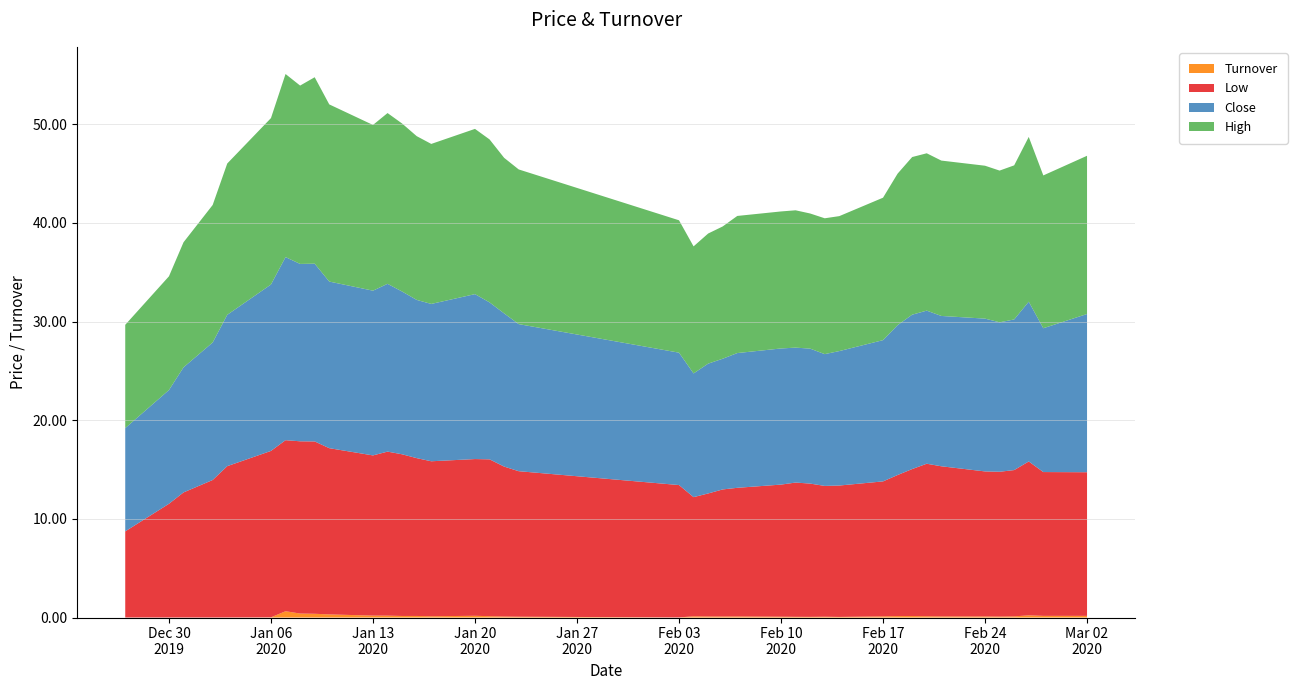

Reading left to right, list all the values displayed in this chart.

High: 10.5	11.5	12.7	13.9	15.3	16.9	18.6	18.1	18.9	18.0	16.8	17.3	17.0	16.6	16.2	16.8	16.5	15.8	15.7	13.4	12.9	13.2	13.4	13.9	13.9	13.9	13.7	13.8	13.7	14.4	15.4	16.0	15.9	15.8	15.5	15.4	15.6	16.7	15.5	16.0
Close: 10.5	11.5	12.7	13.9	15.3	16.9	18.6	18.0	18.0	16.9	16.7	17.0	16.5	16.0	15.9	16.7	15.9	15.5	14.9	13.4	12.5	13.2	13.2	13.7	13.8	13.7	13.7	13.4	13.6	14.3	15.2	15.7	15.5	15.2	15.5	15.2	15.3	16.2	14.6	16.0
Low: 8.7	11.5	12.7	13.9	15.3	16.9	17.3	17.5	17.5	16.9	16.2	16.6	16.4	16.0	15.7	15.9	15.9	15.2	14.8	13.4	12.1	12.5	12.9	13.0	13.4	13.6	13.5	13.3	13.3	13.7	14.3	14.9	15.5	15.2	14.7	14.7	14.8	15.6	14.6	14.6
Turnover: 0.0	0.0	0.0	0.0	0.0	0.0	0.6	0.4	0.4	0.3	0.2	0.2	0.2	0.2	0.1	0.2	0.1	0.1	0.1	0.0	0.1	0.1	0.1	0.1	0.1	0.1	0.1	0.1	0.1	0.1	0.1	0.2	0.1	0.1	0.1	0.1	0.1	0.2	0.2	0.2